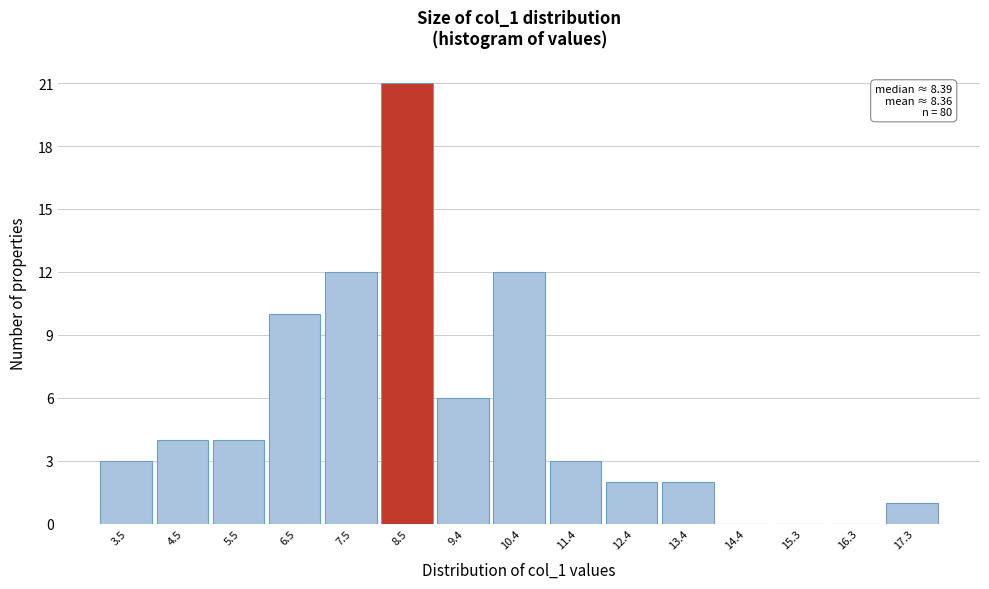

Which range on the x-axis has the tallest bar?

8.0 to 8.9